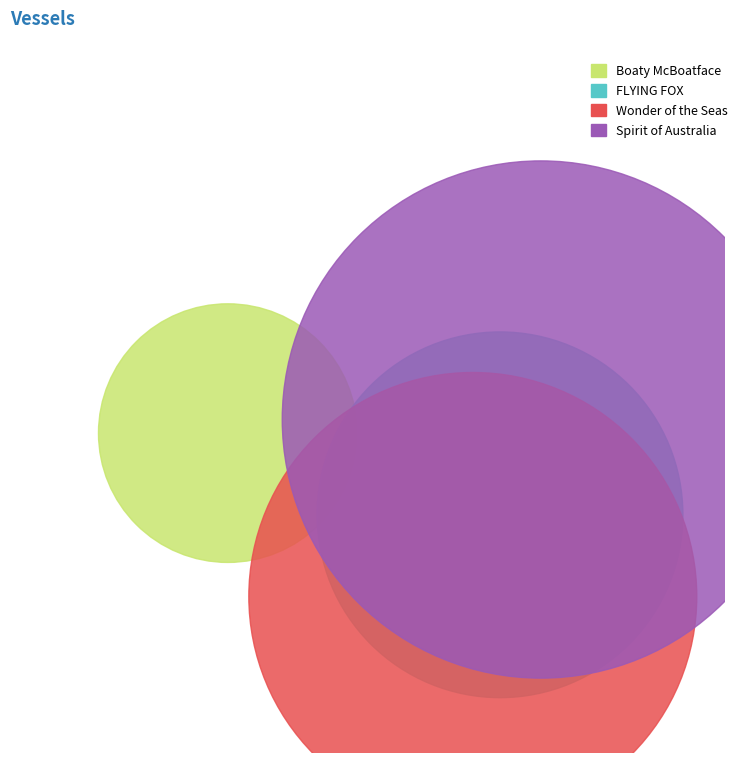

Rank the categories by value from lowest to highest.

Boaty McBoatface, FLYING FOX, Wonder of the Seas, Spirit of Australia